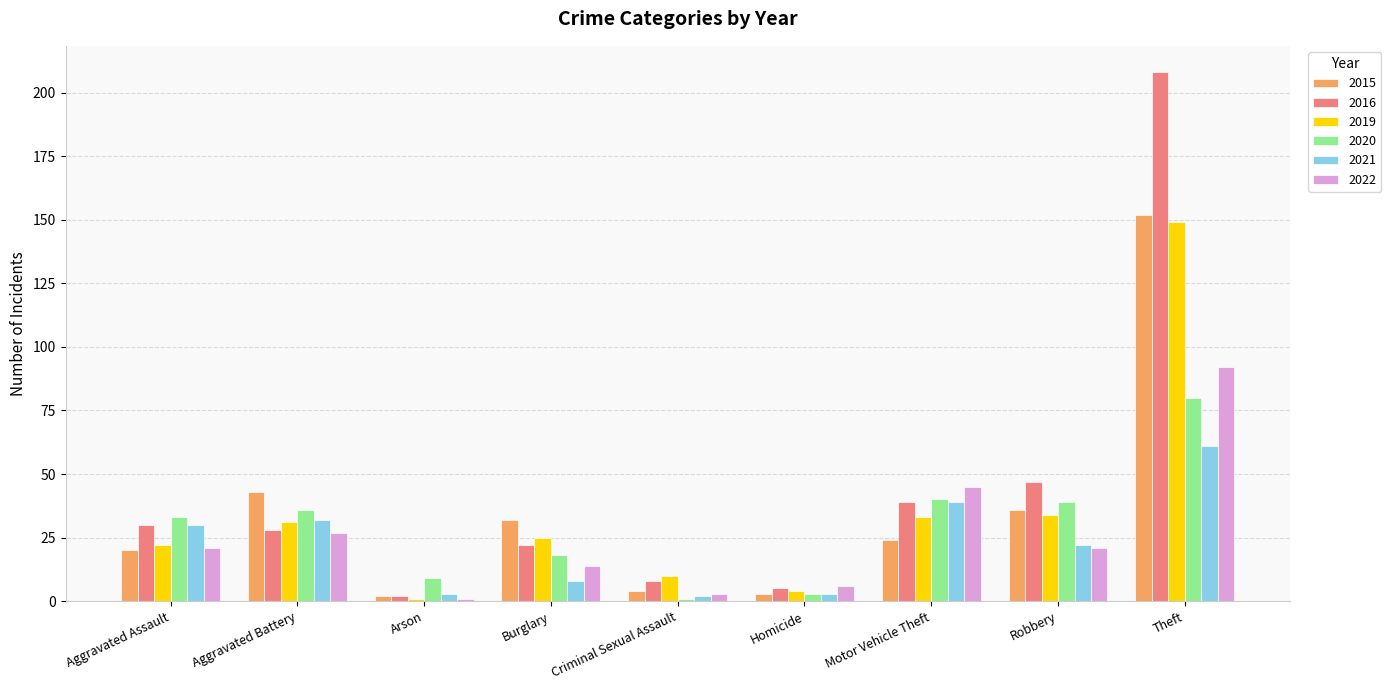

What is the sum of the 2021 values at Motor Vehicle Theft and Robbery?

61